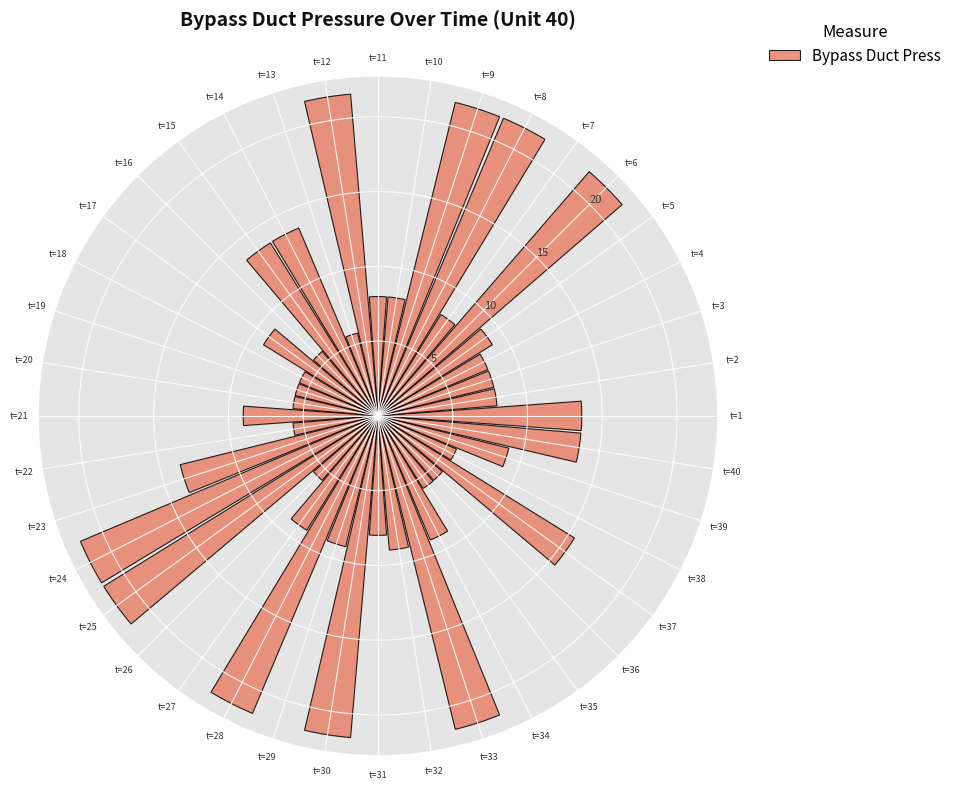

What is the greatest value displayed?

21.6